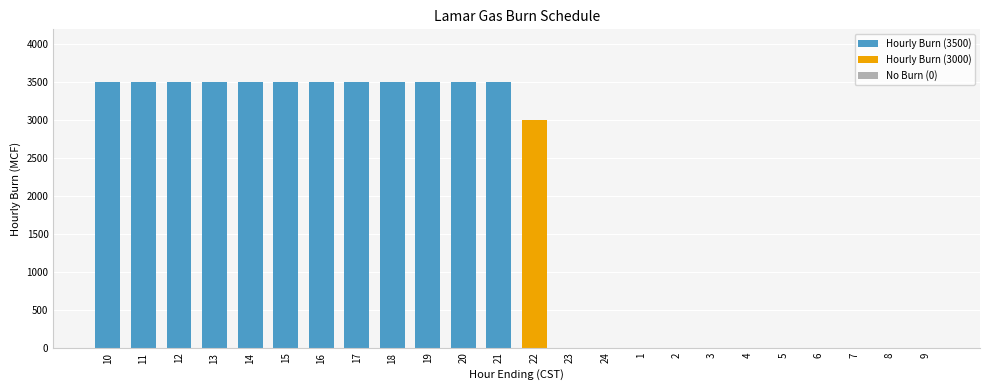

Count the number of data series in this chart.

1